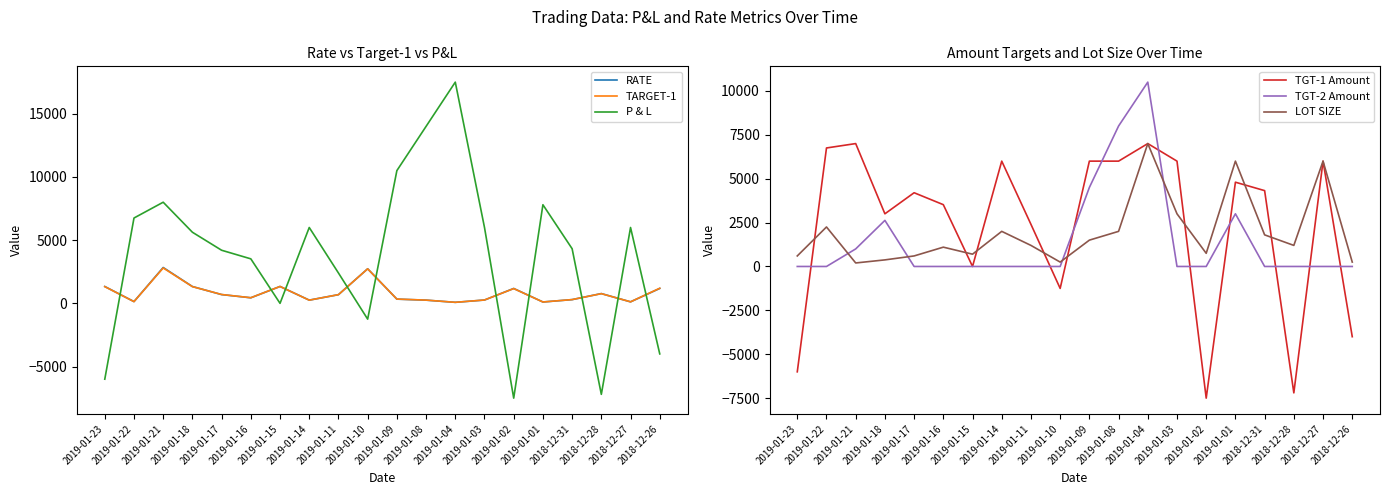

What is the average value of the P & L series?

3833.2